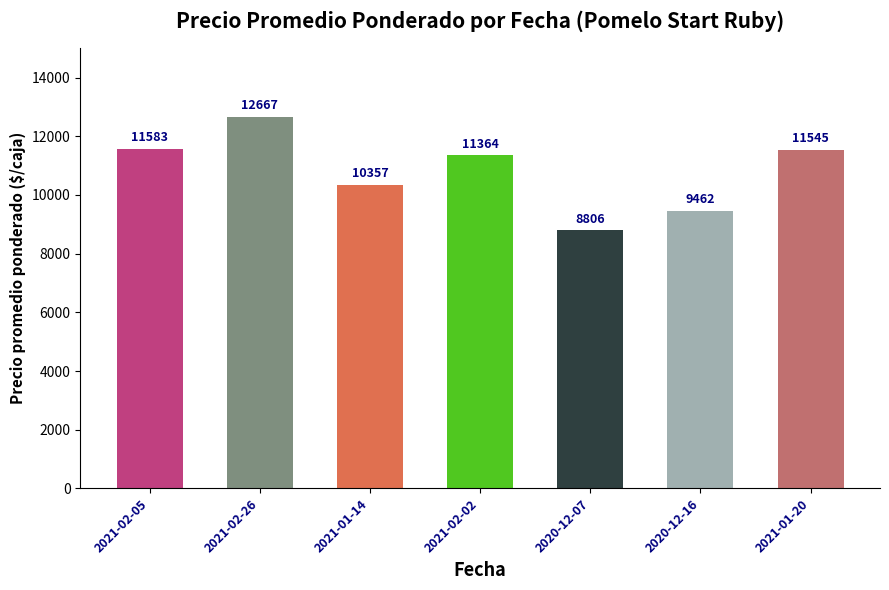

The value at 2021-01-20 is 11545. True or false?

True